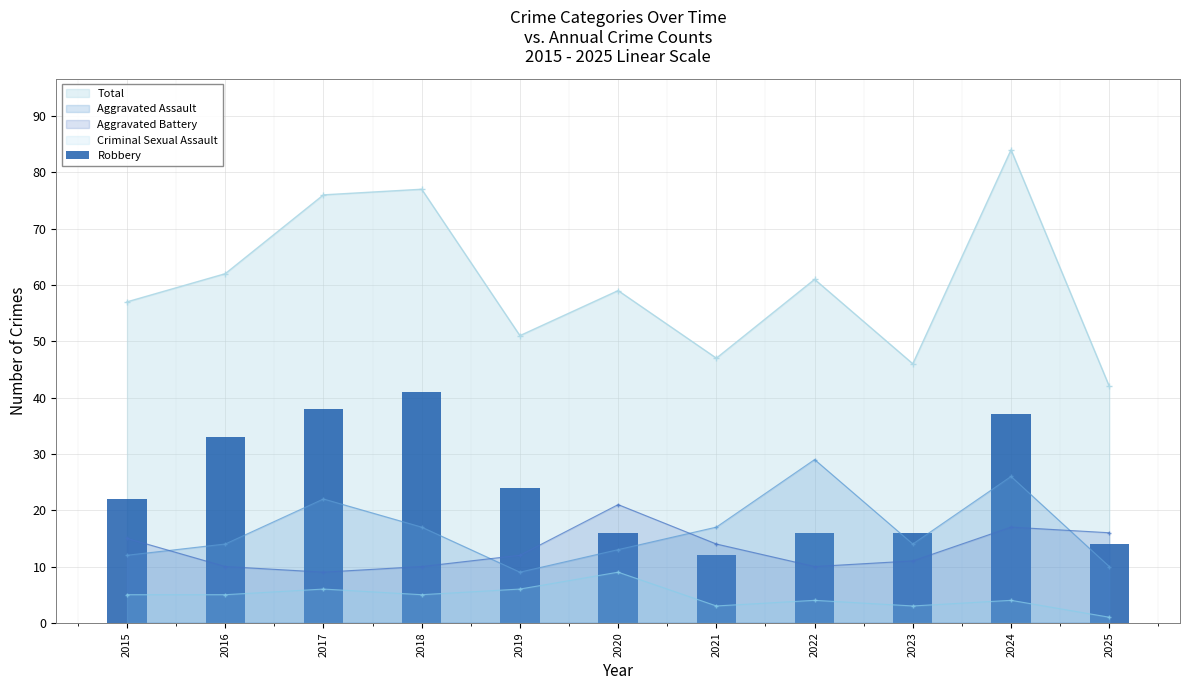

True or false: the data shows 56 at 2016.

False